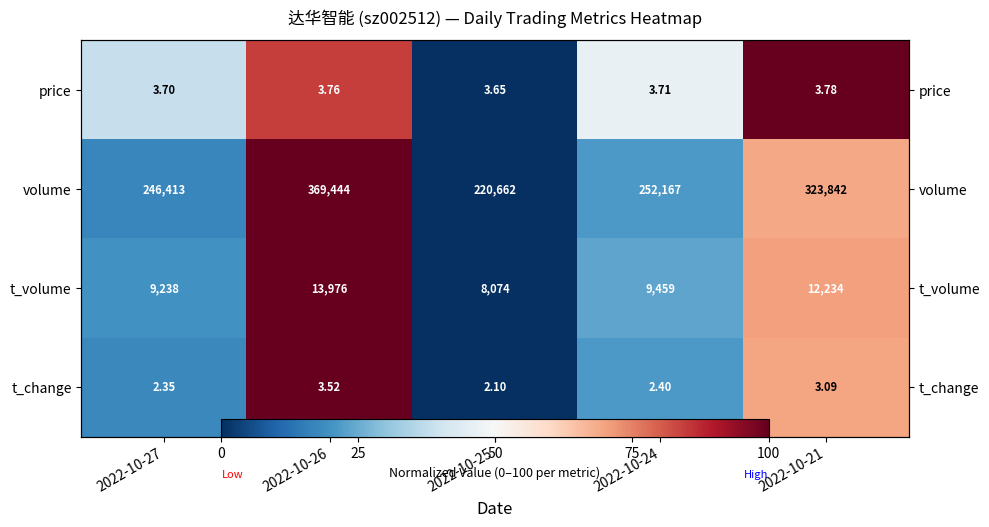

True or false: t_change has a value of 69.7 at 2022-10-21.

True